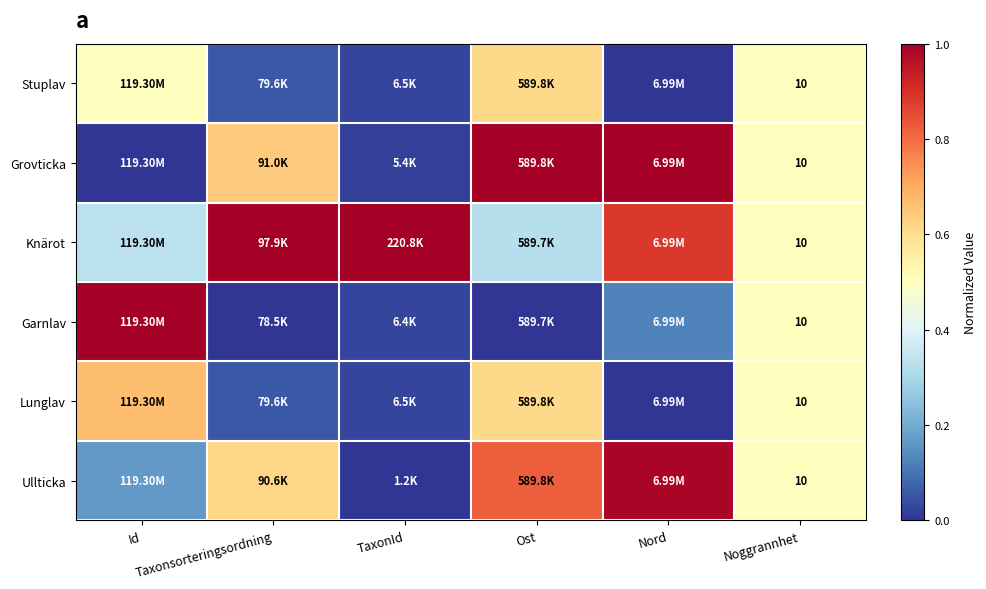

What is the difference between the Stuplav values at Nord and Ost?

0.6